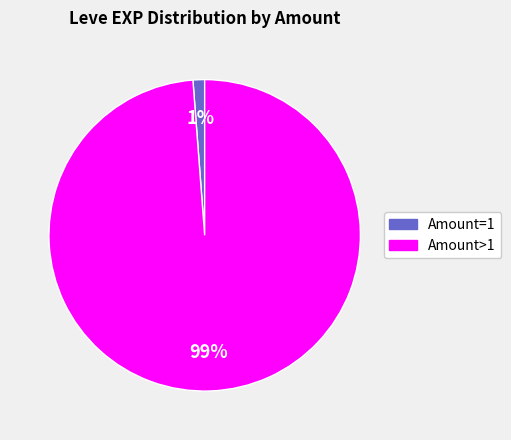

To the nearest percent, what is the difference between the largest and smallest slice percentages?

98%